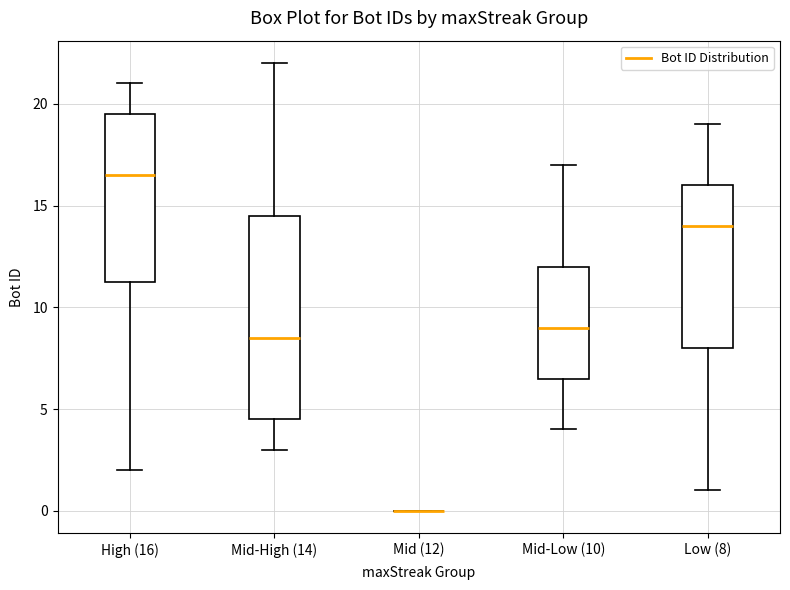

Comparing the boxes themselves (not the whiskers), which one is the tallest?

Mid-High (14)